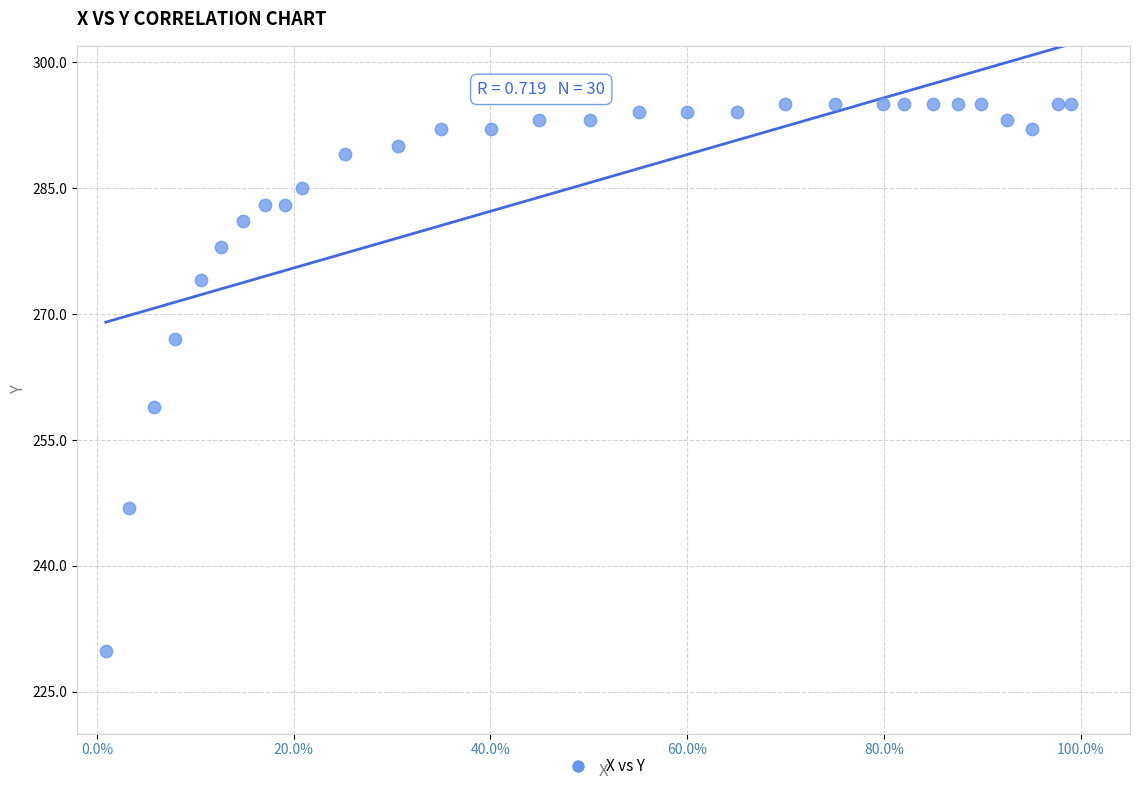

What Y value in the scatter plot is closest to 262?

259.0